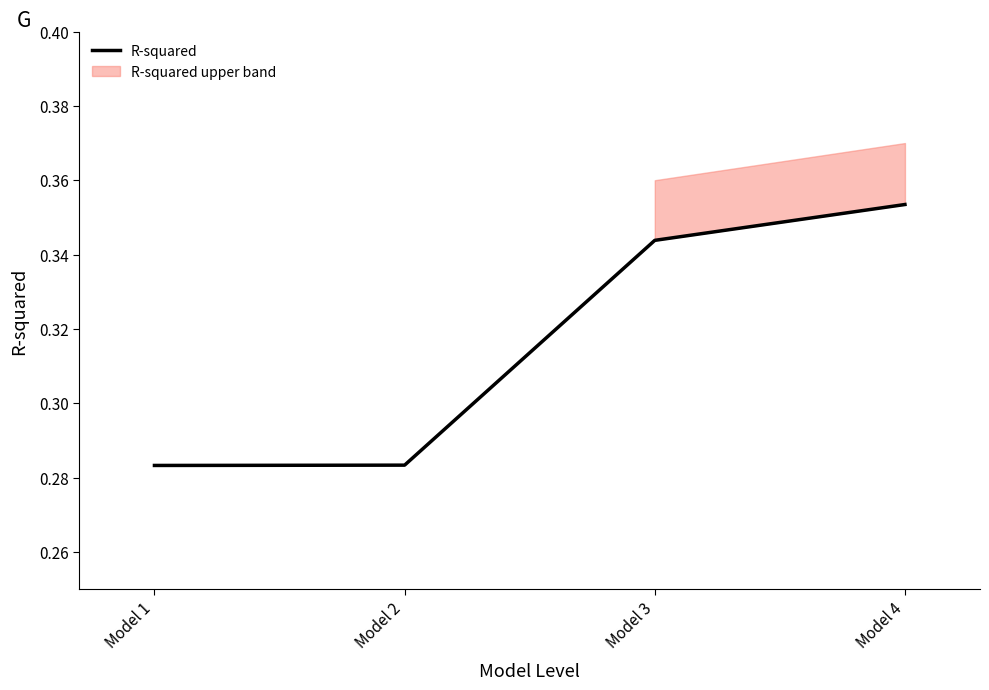

Rank the categories by value from highest to lowest.

Model 4, Model 3, Model 2, Model 1